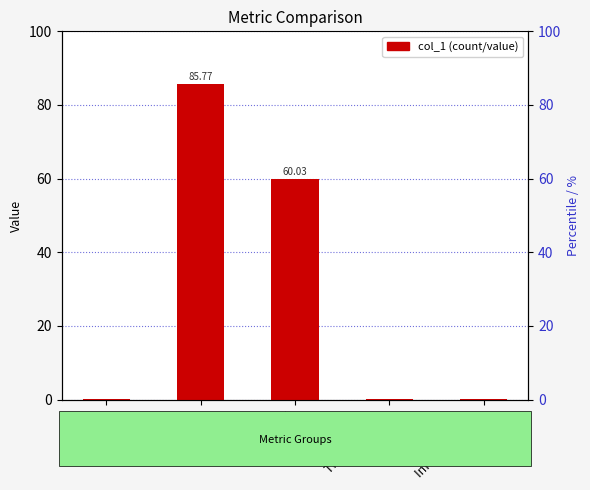

Which category has the highest value across all series?

MAPE